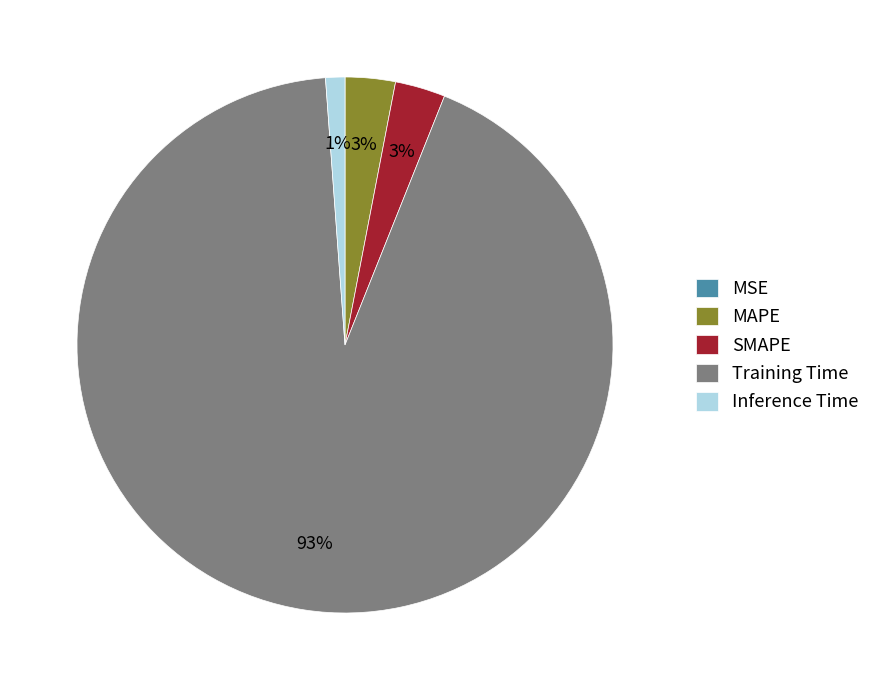

The Inference Time slice represents 11% of the pie. True or false?

False